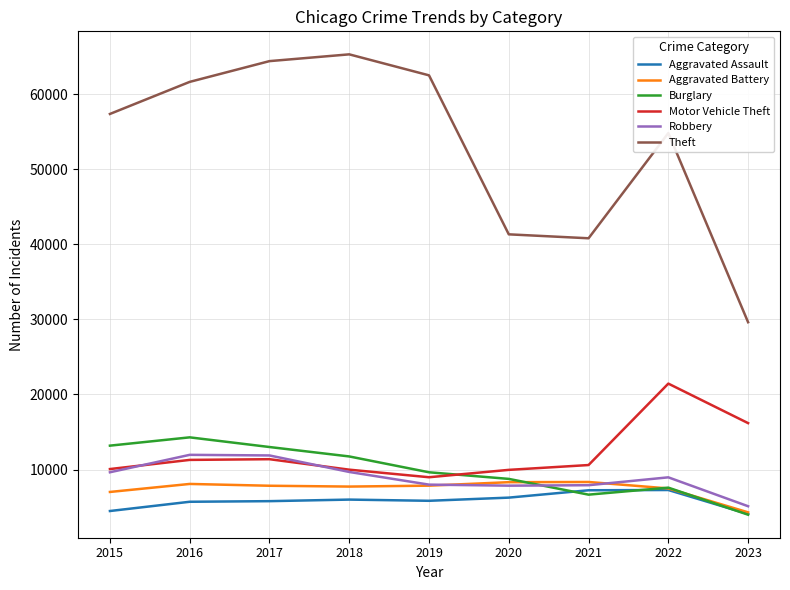

Which series has the widest spread of values?

Theft